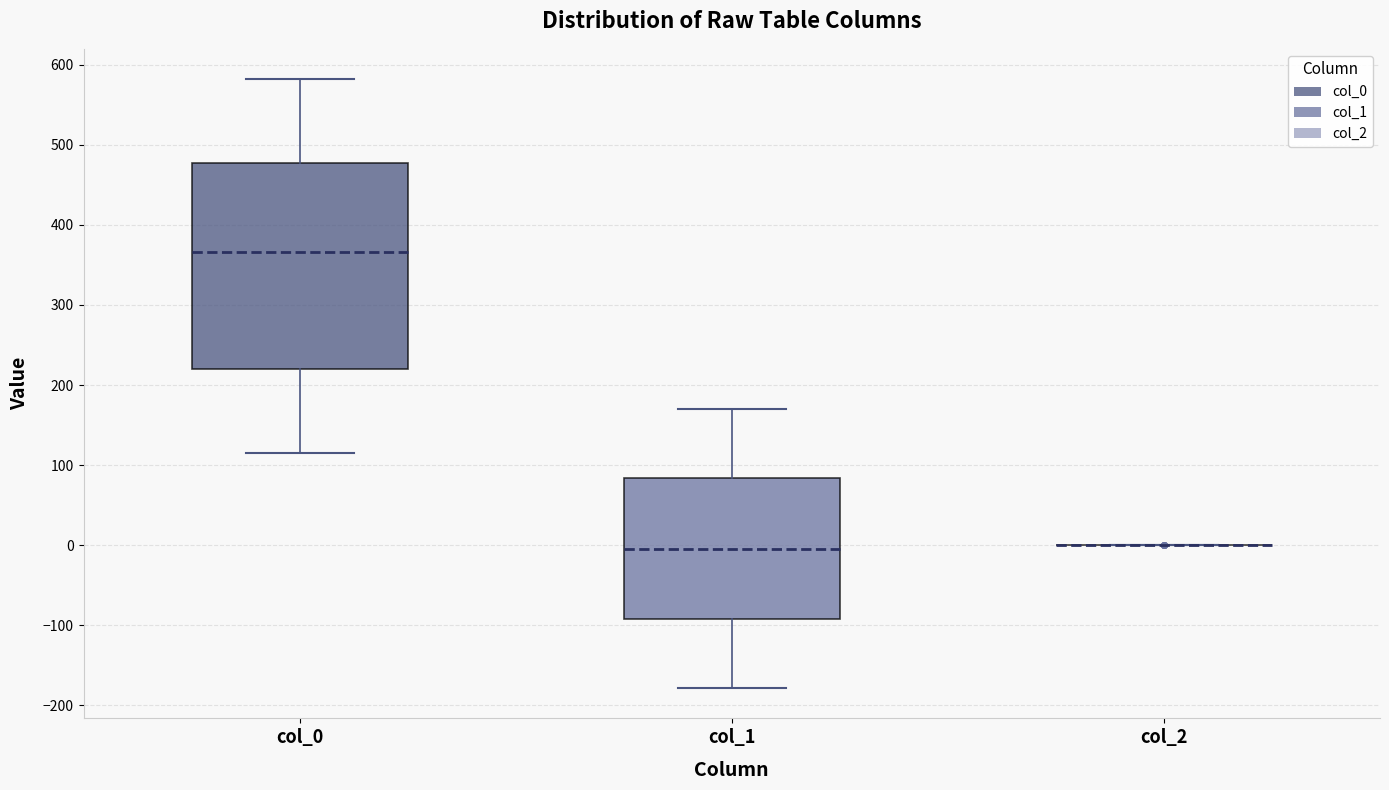

Reading left to right, transcribe this box plot: for each box, give where its median line is, the range the box spans, and where its two whiskers end, as read against the y-axis. The values are not printed on the chart, so give them approximately, as read against the axis.

col_0: median 370, box 220 to 480, whiskers 120 to 580
col_1: median -10, box -90 to 80, whiskers -180 to 170
col_2: box collapsed to a line at 0, whiskers 0 to 0